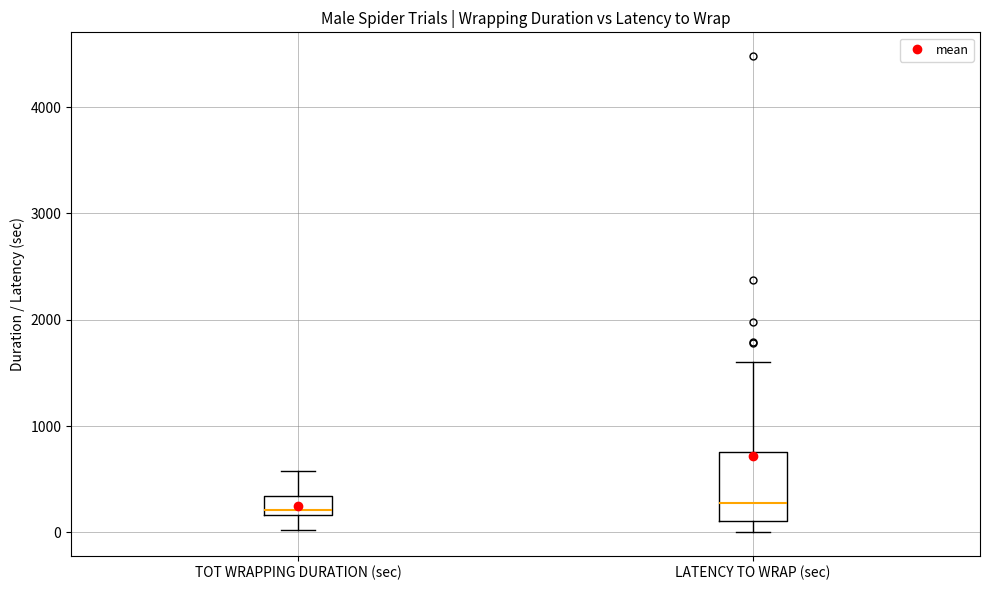

Reading left to right, transcribe this box plot: for each box, give where its median line is, the range the box spans, and where its two whiskers end, as read against the y-axis. The values are not printed on the chart, so give them approximately, as read against the axis.

TOT WRAPPING DURATION (sec): median 200 (just above the box's lower edge), box 200 to 300, whiskers 0 to 600
LATENCY TO WRAP (sec): median 300, box 100 to 800, whiskers 0 to 1600